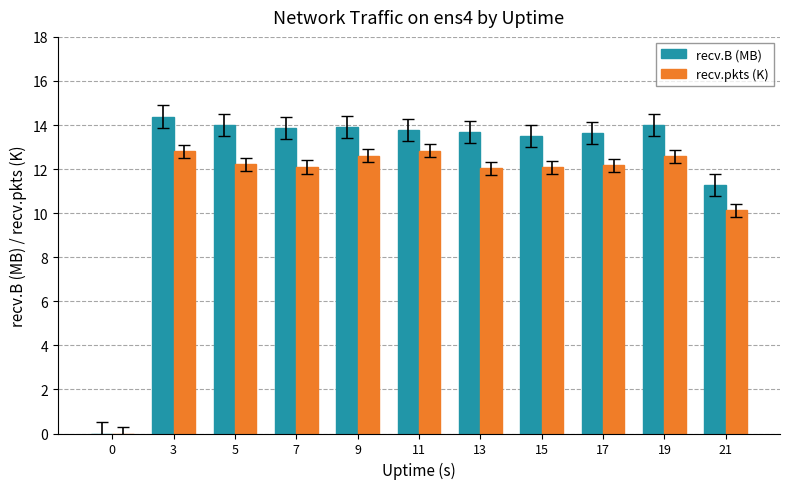

Which series changed the most between 3 and 11?

recv.B (MB)